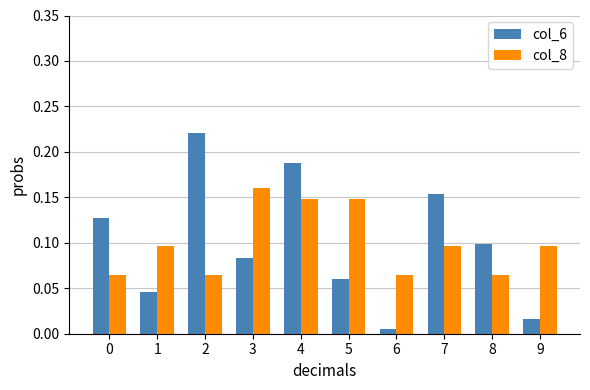

What is the sum of all col_8 values?

1.0